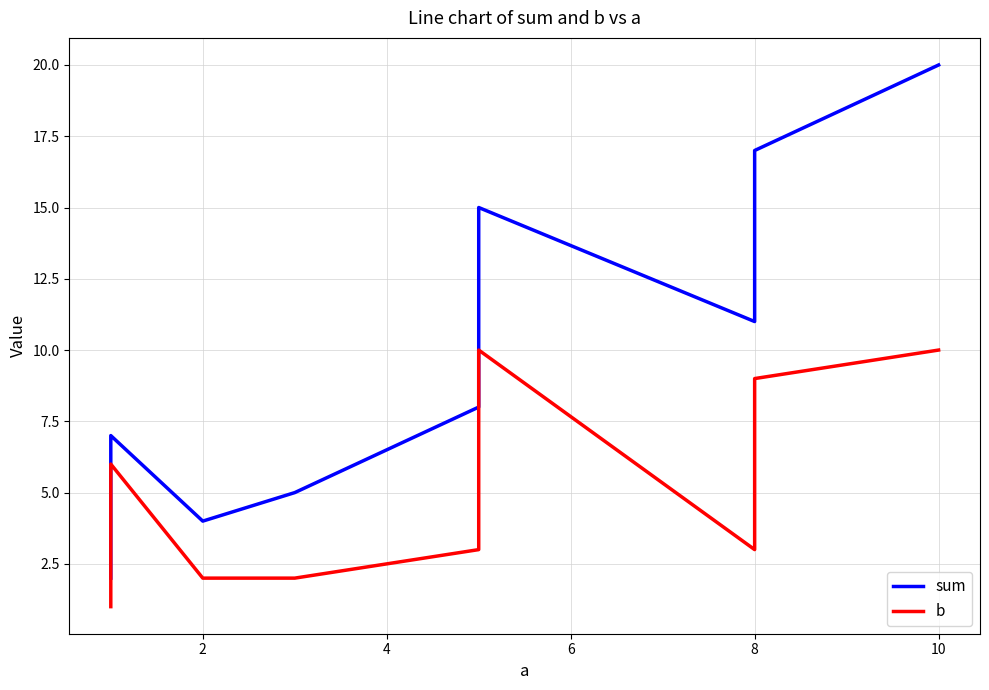

True or false: b and sum cross at least once.

False